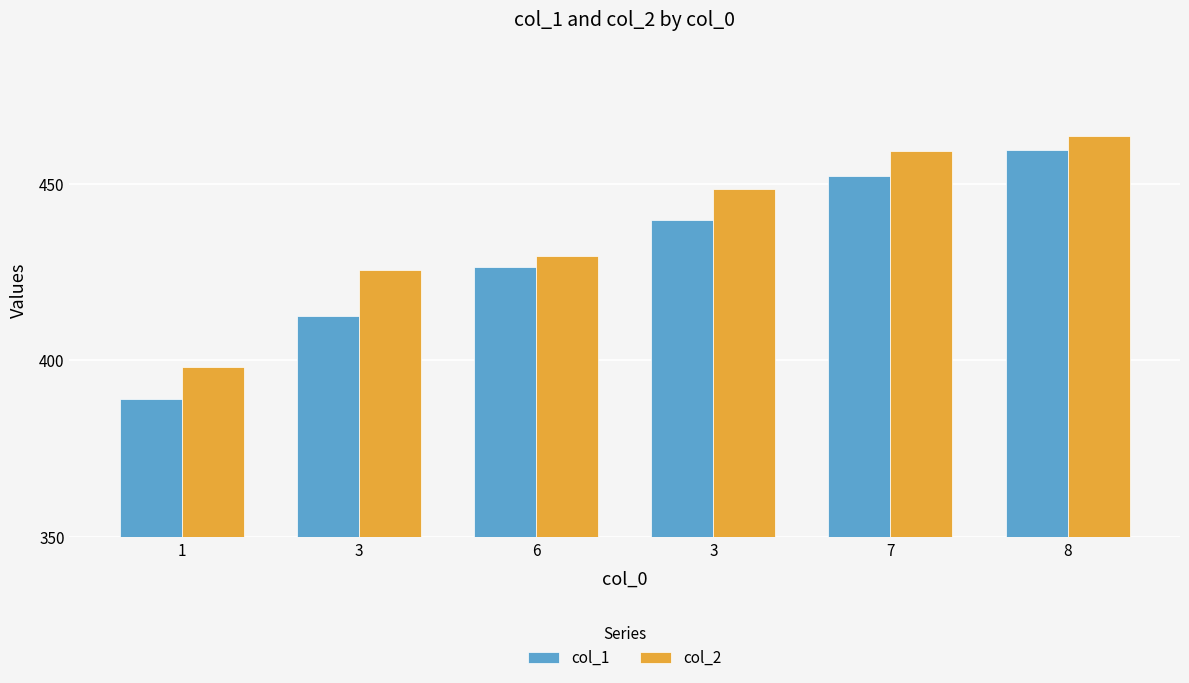

Rank the series at 1 from highest to lowest value.

col_2, col_1